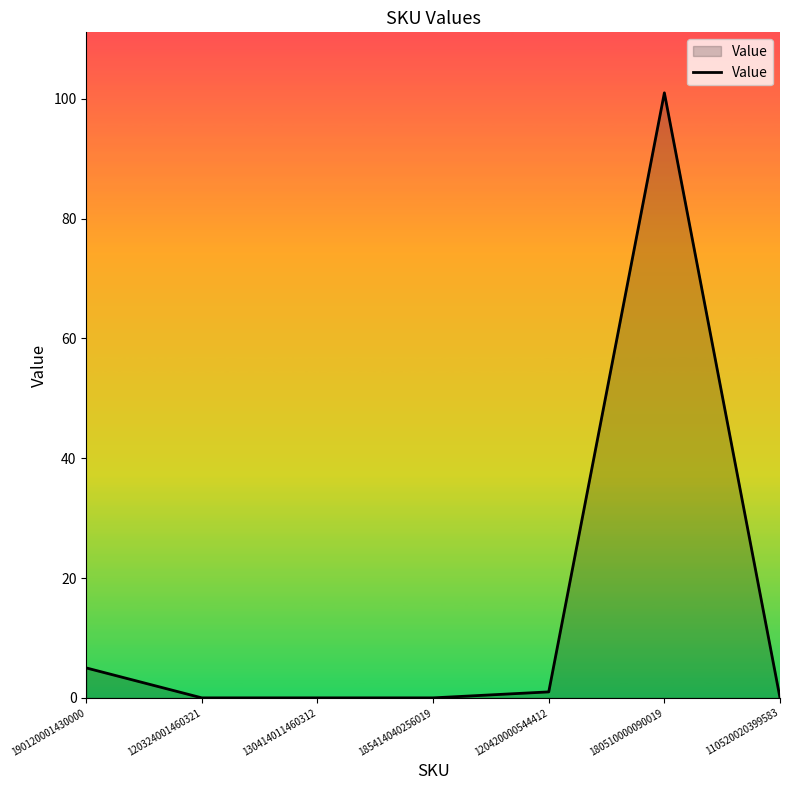

What is the difference between the maximum and second lowest values?

101